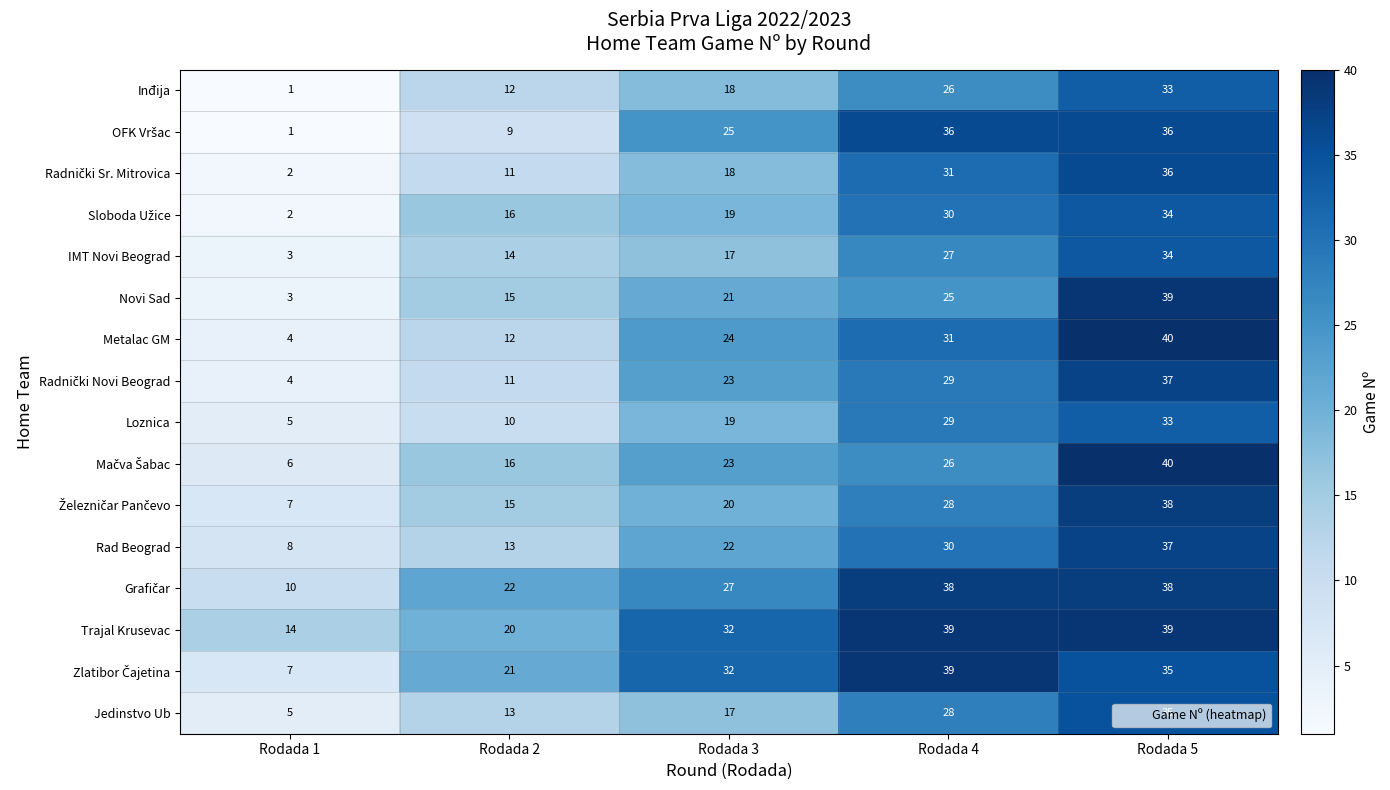

At which category is the sum across all series the highest?

Rodada 5